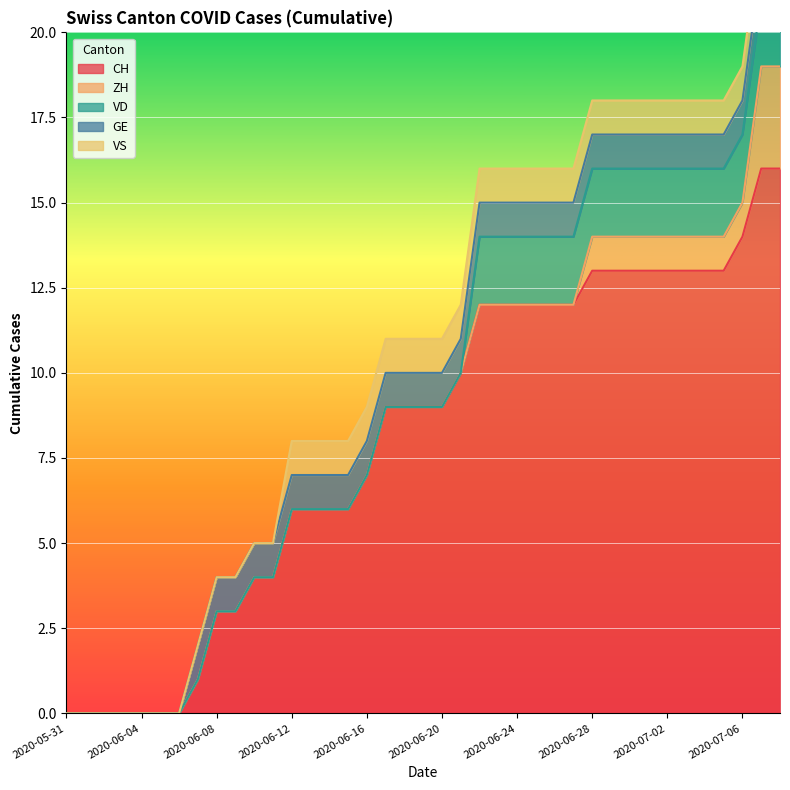

Which series has the widest spread of values?

CH